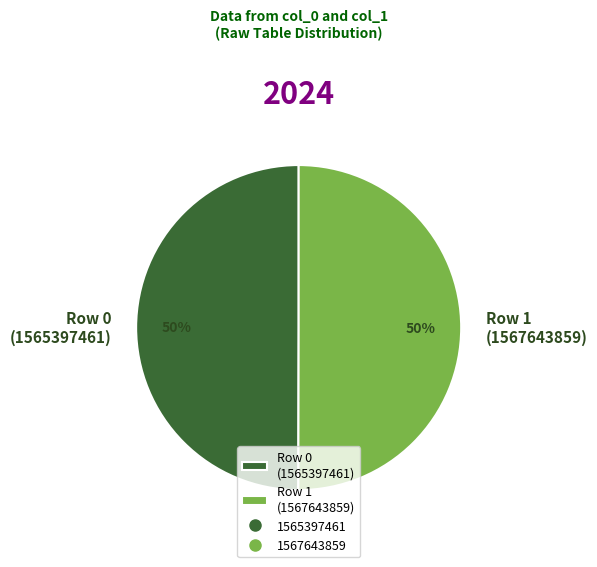

The Row 0 (1565397461) slice represents 61% of the pie. True or false?

False